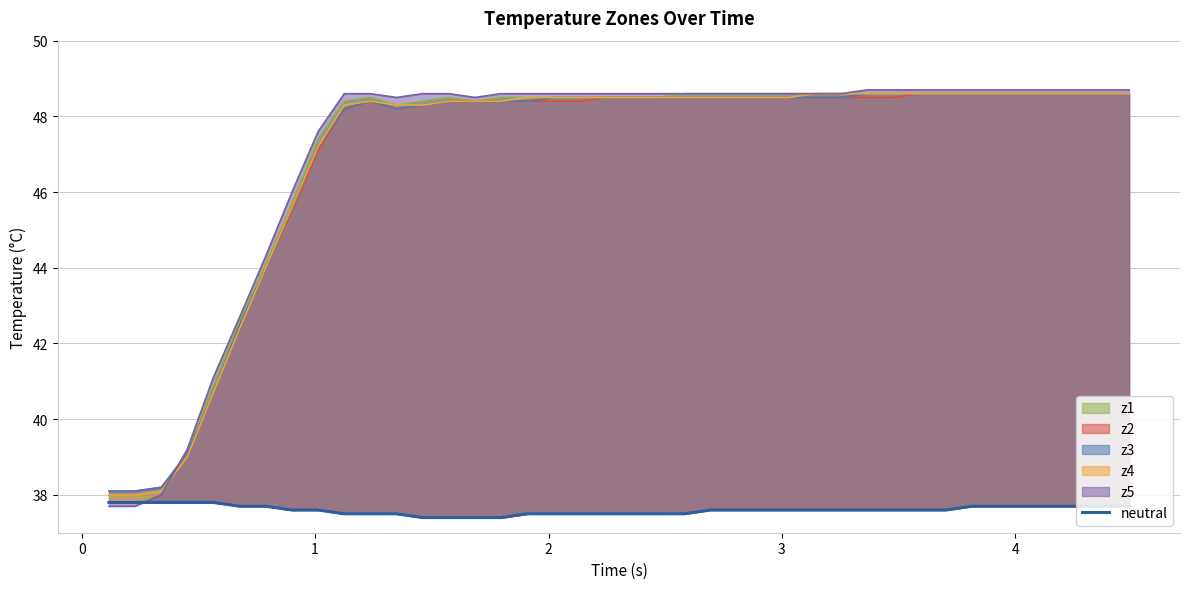

What is the sum of all values?

1504.1